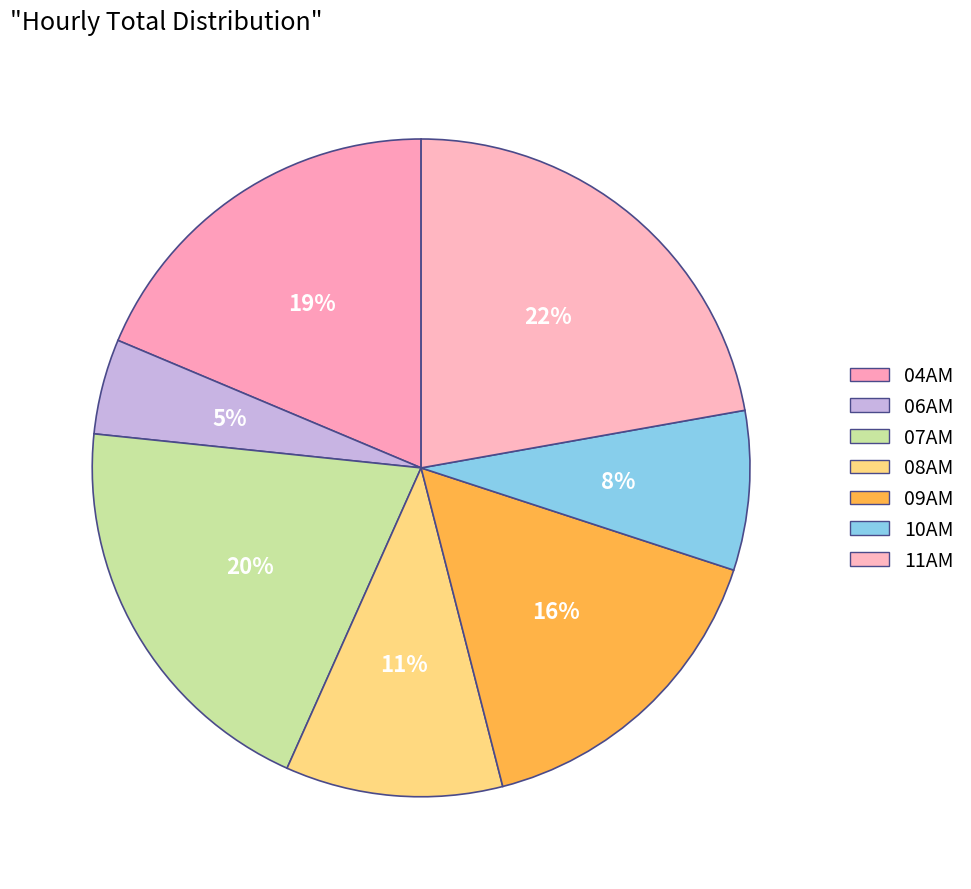

Is there a majority slice in this chart?

No